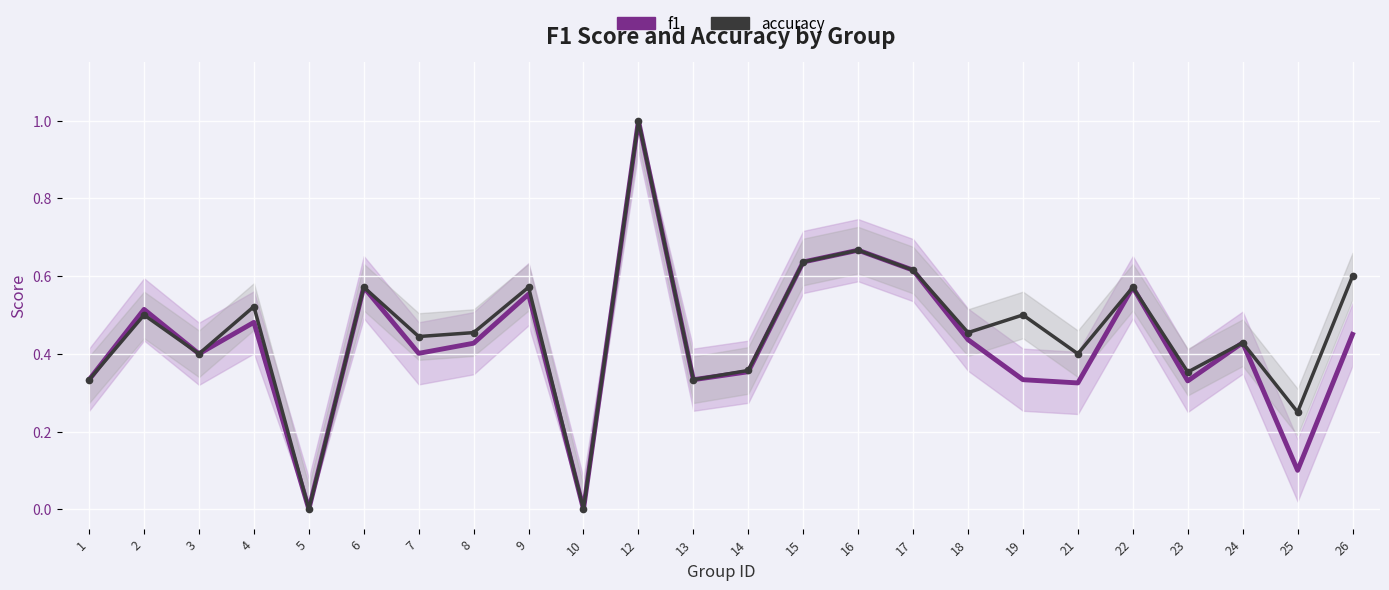

Which series has the largest range (max minus min)?

f1